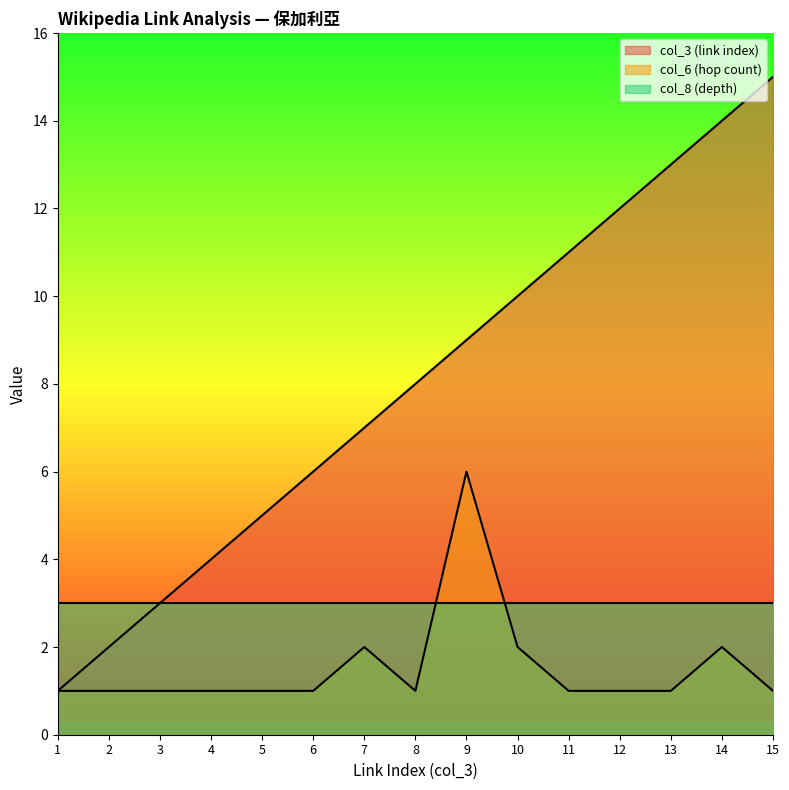

Which series has the widest spread of values?

col_3 (link index)